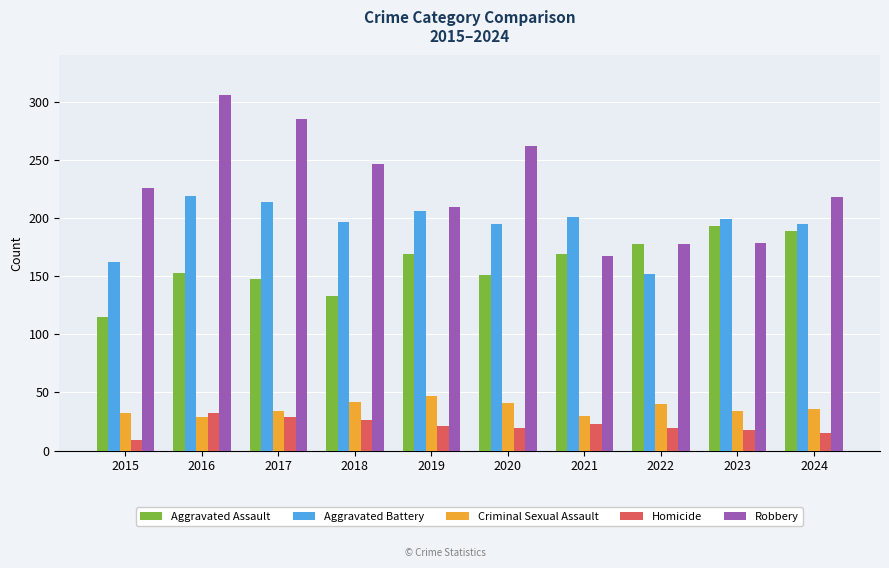

Are the bars horizontal?

No